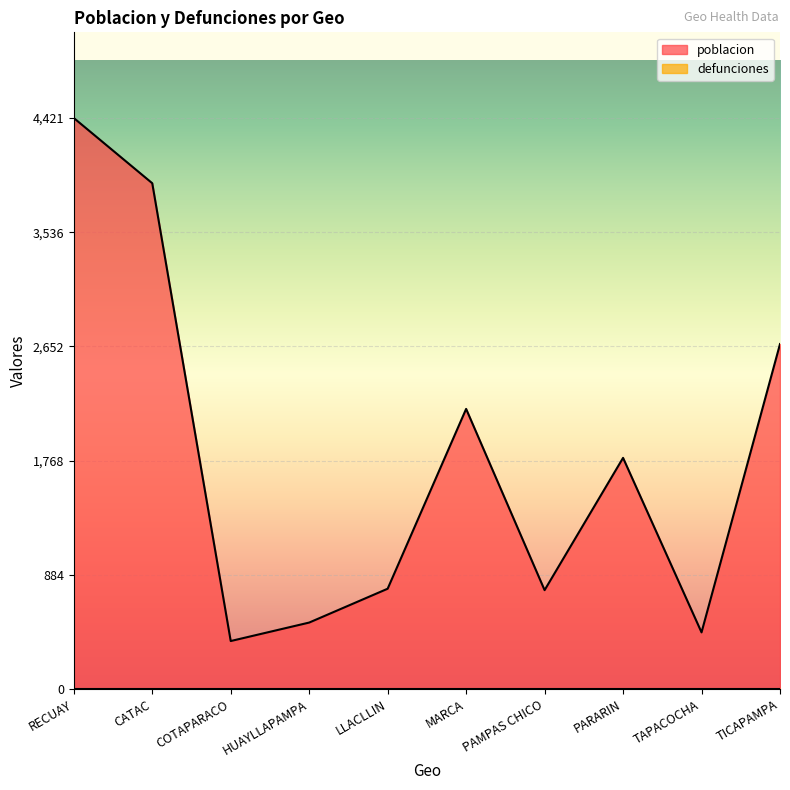

Where is the data nearest to the value 2396?

MARCA